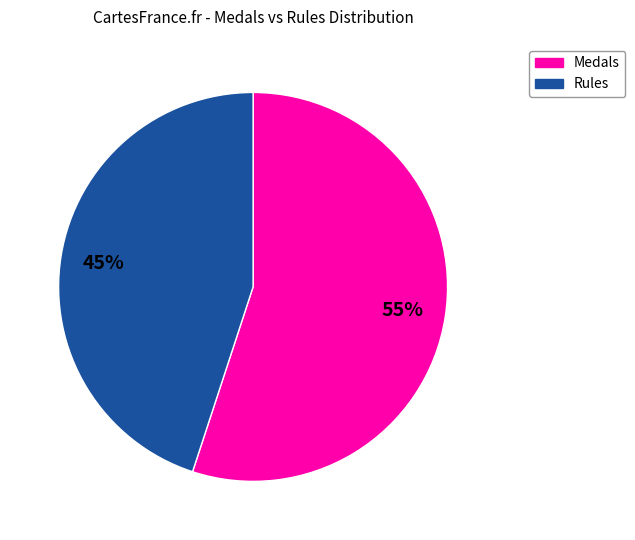

Combined, do Rules and Medals account for over 50%?

Yes